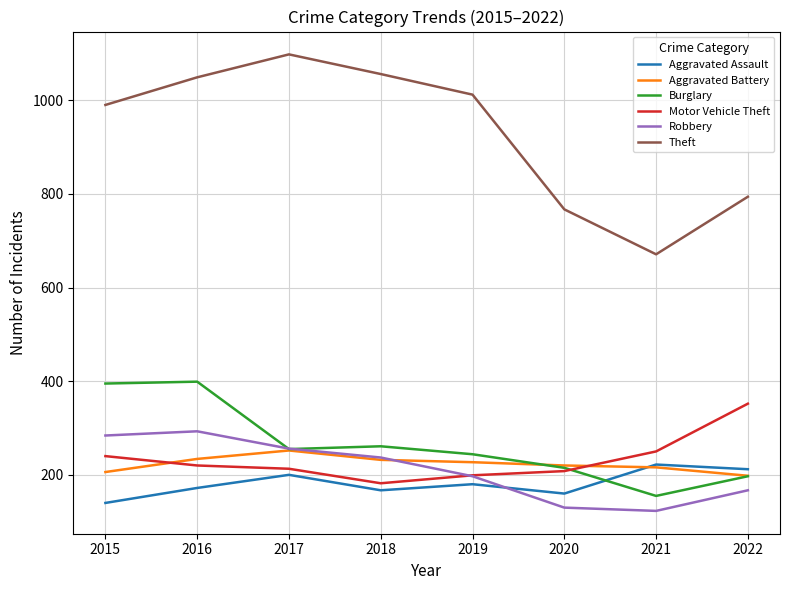

The value of Motor Vehicle Theft at 2016 is 379. True or false?

False